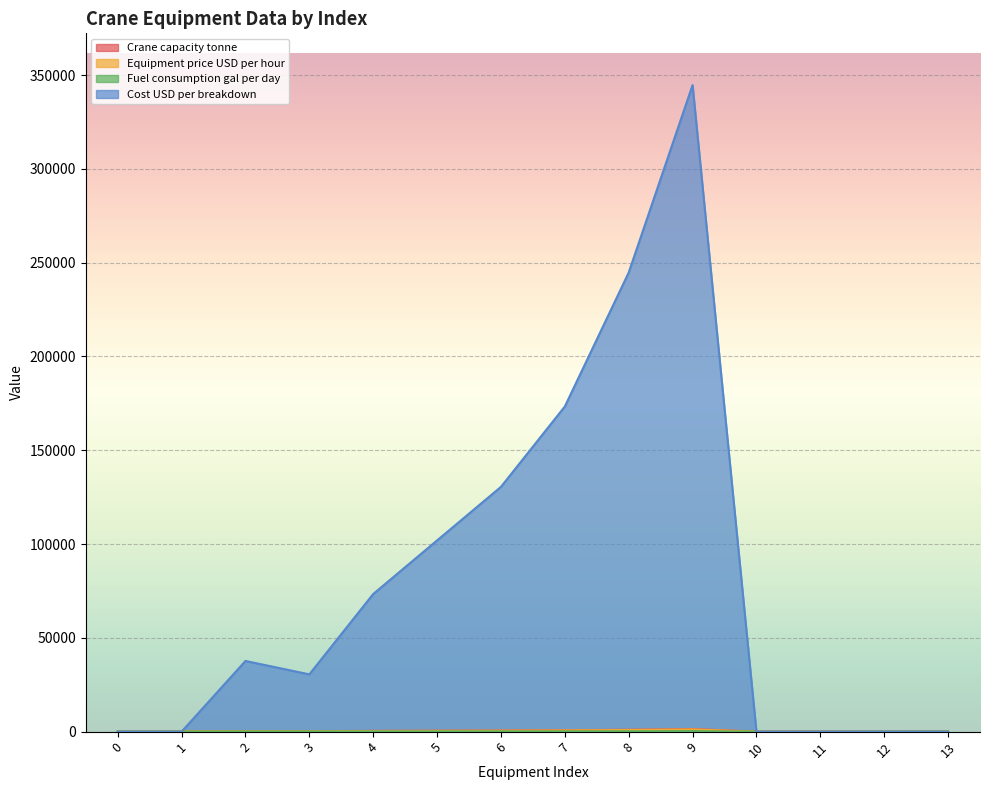

How many distinct data groups are displayed?

4